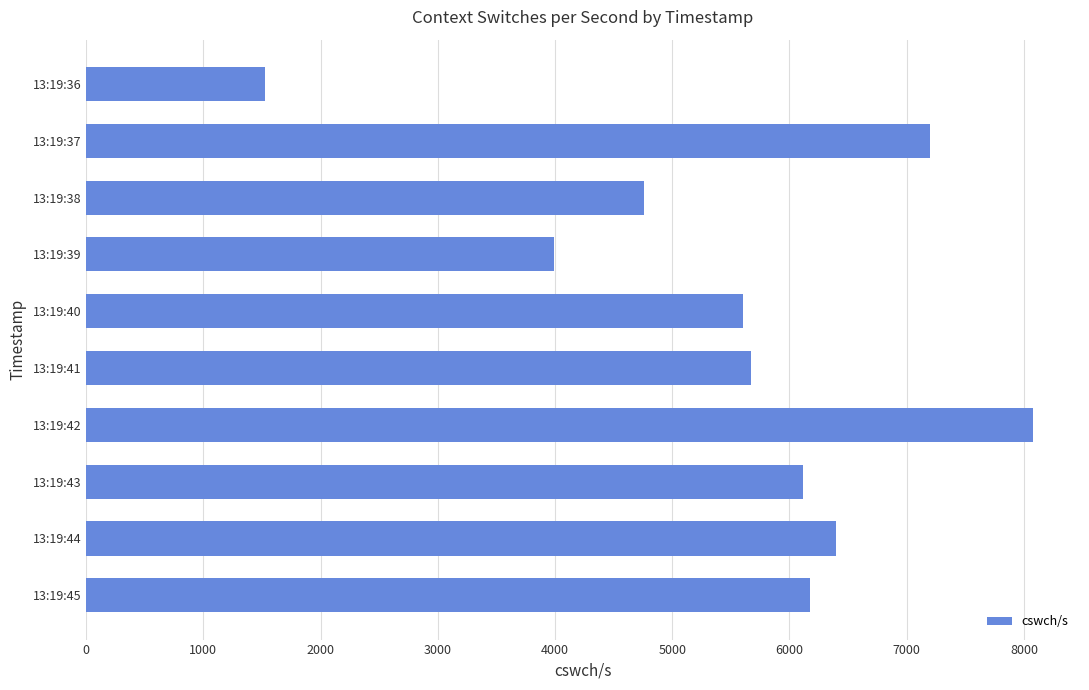

What is the change in value from 13:19:36 to 13:19:38?

+3235